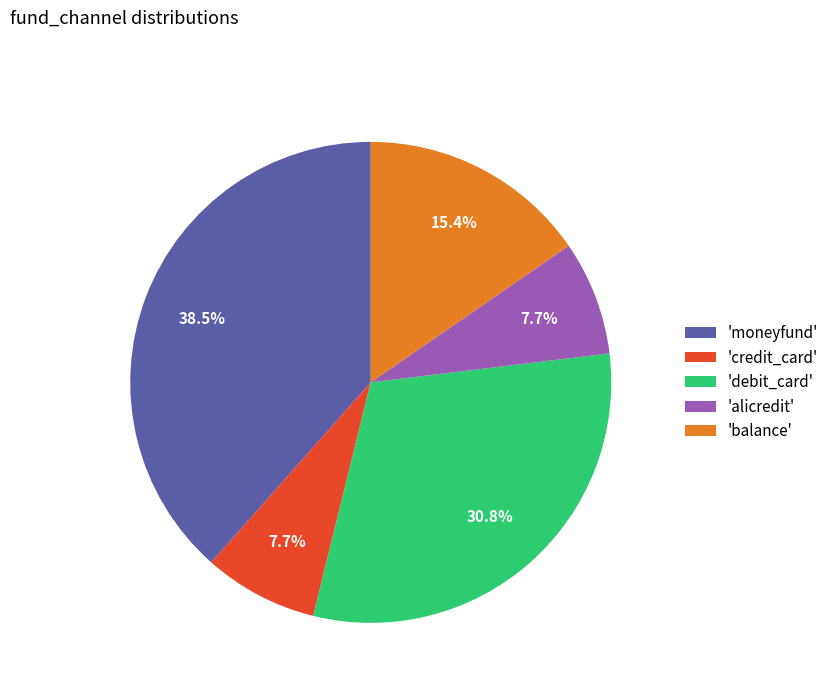

Which category has the biggest portion of the pie?

'moneyfund'